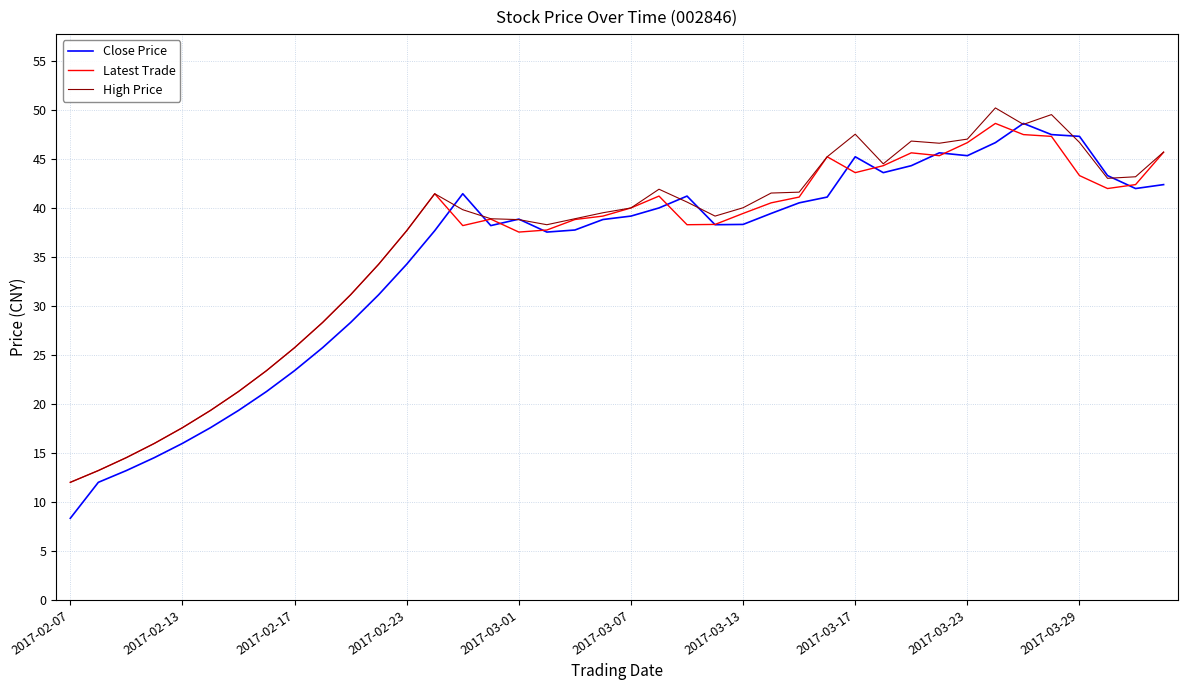

What is the minimum value for High Price?

12.0